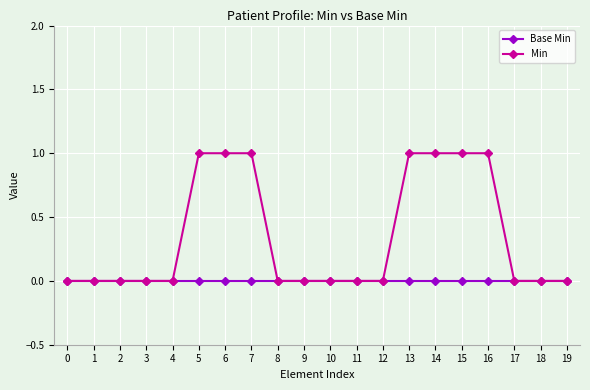

Read the Min value at 16.

1